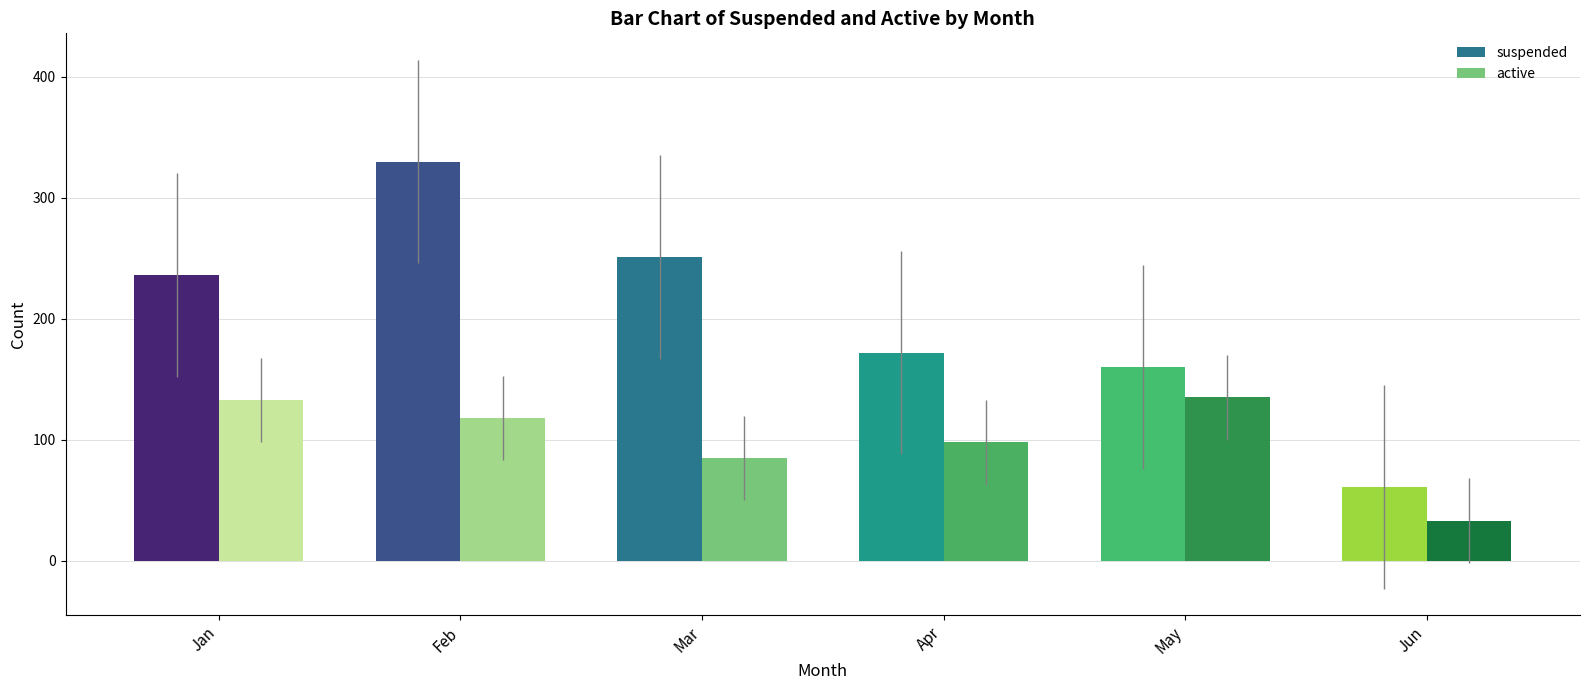

What are all the series names shown in the legend?

suspended, active